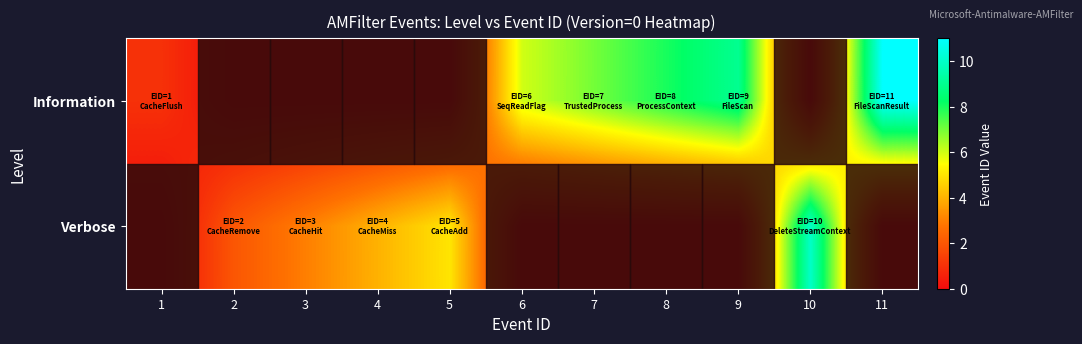

List the series in order of their overall mean, lowest first.

Verbose, Information